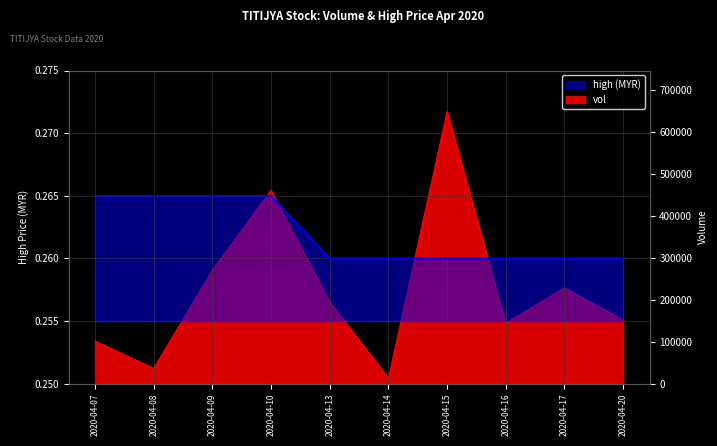

At how many categories does at least one series exceed 580933?

1